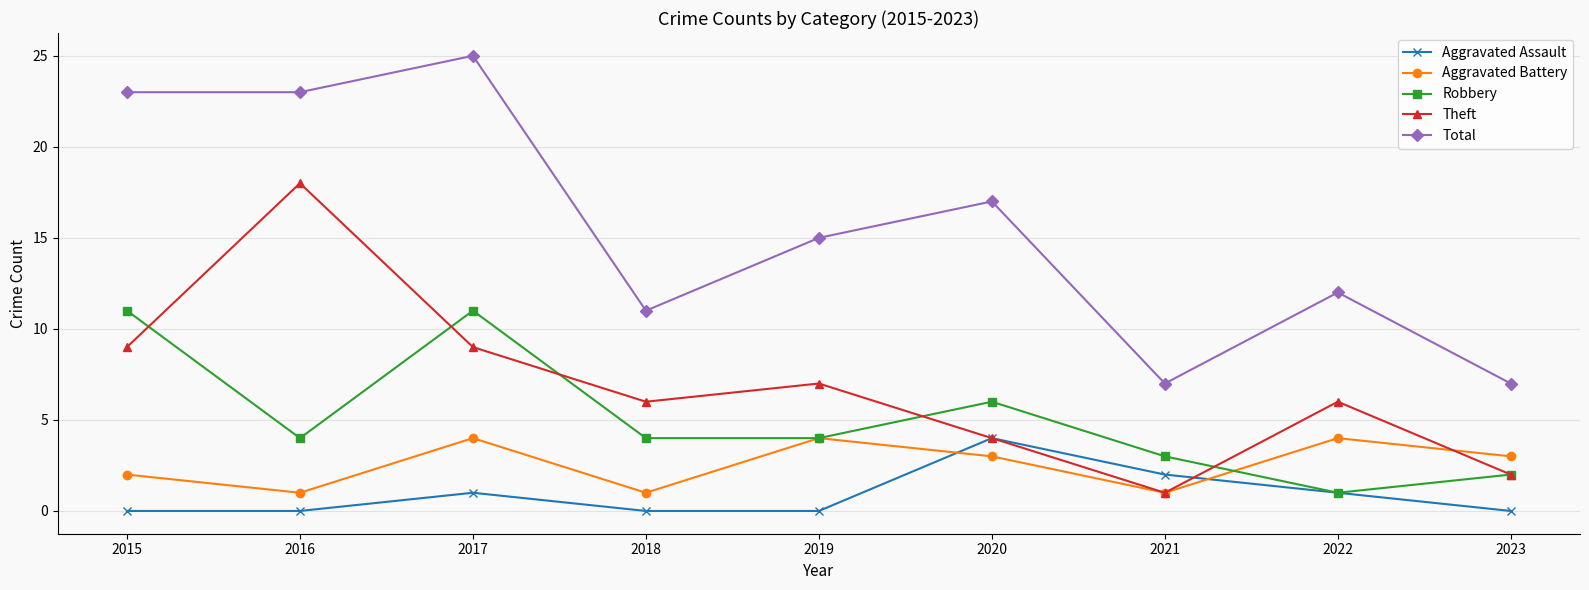

True or false: Aggravated Battery has more than 2 points higher than both neighbors.

True